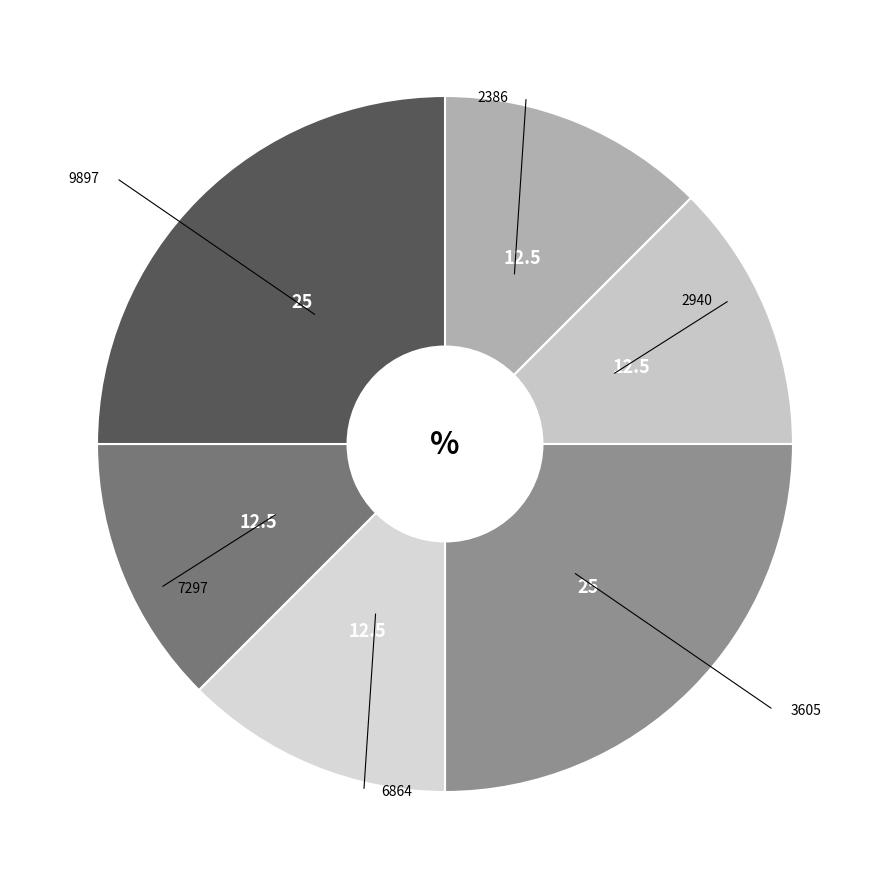

Count the number of slices in the pie.

6